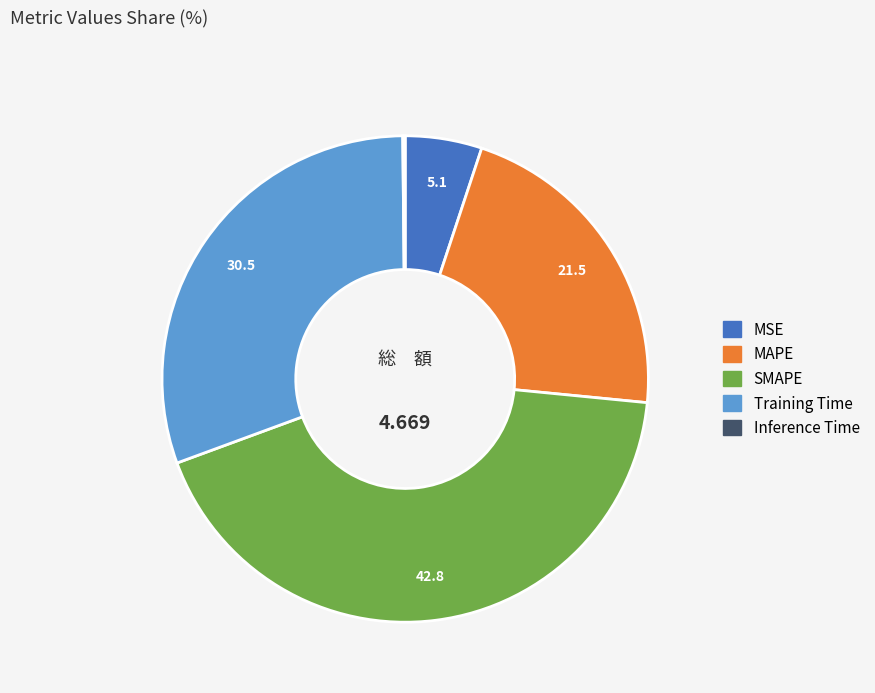

Which has a higher value, SMAPE or Training Time?

SMAPE